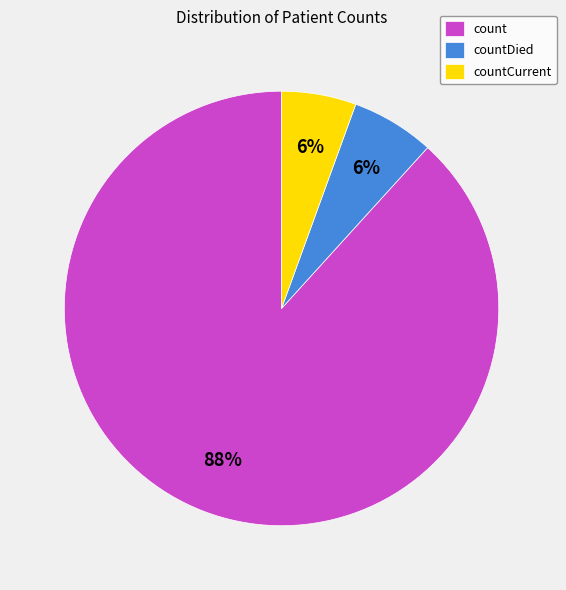

To the nearest percent, what is the combined percentage of countCurrent and countDied?

12%